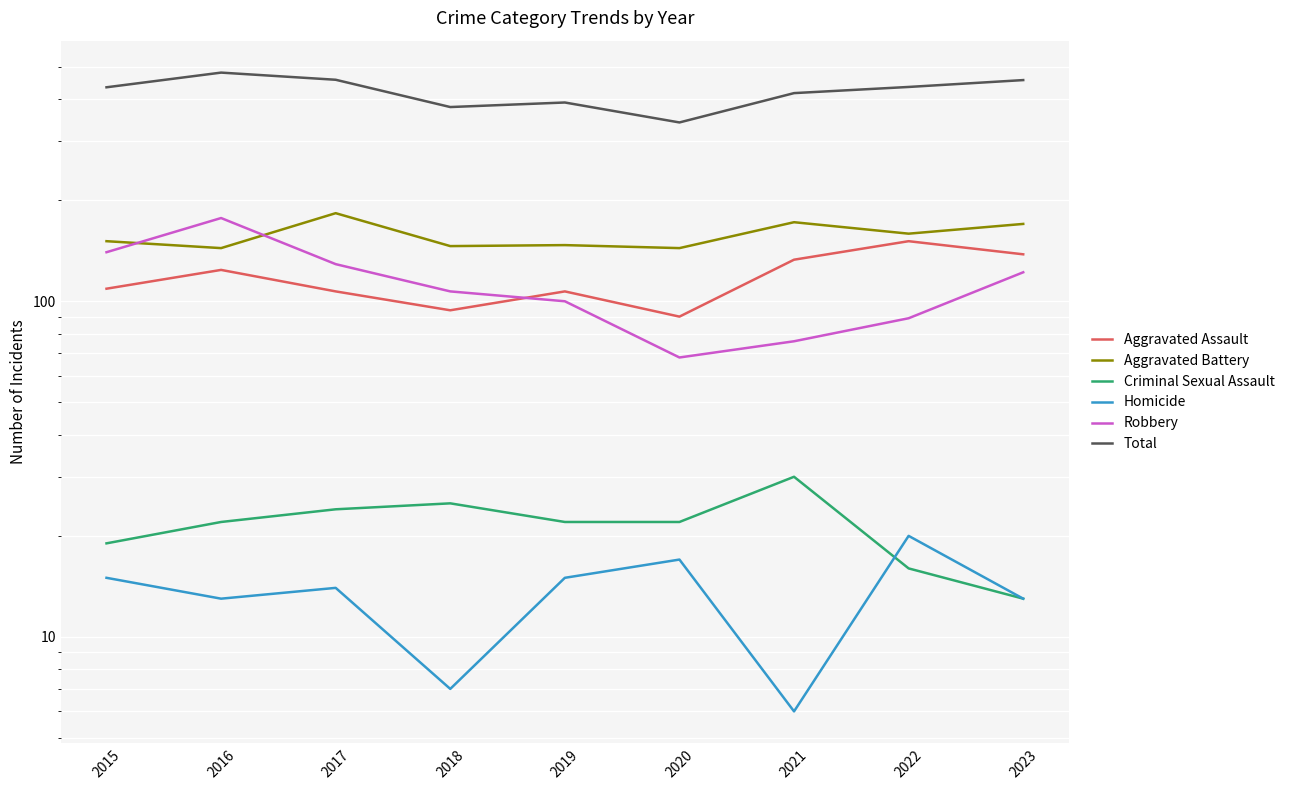

Is the value of Total at 2017 greater than the value of Criminal Sexual Assault at 2018?

Yes